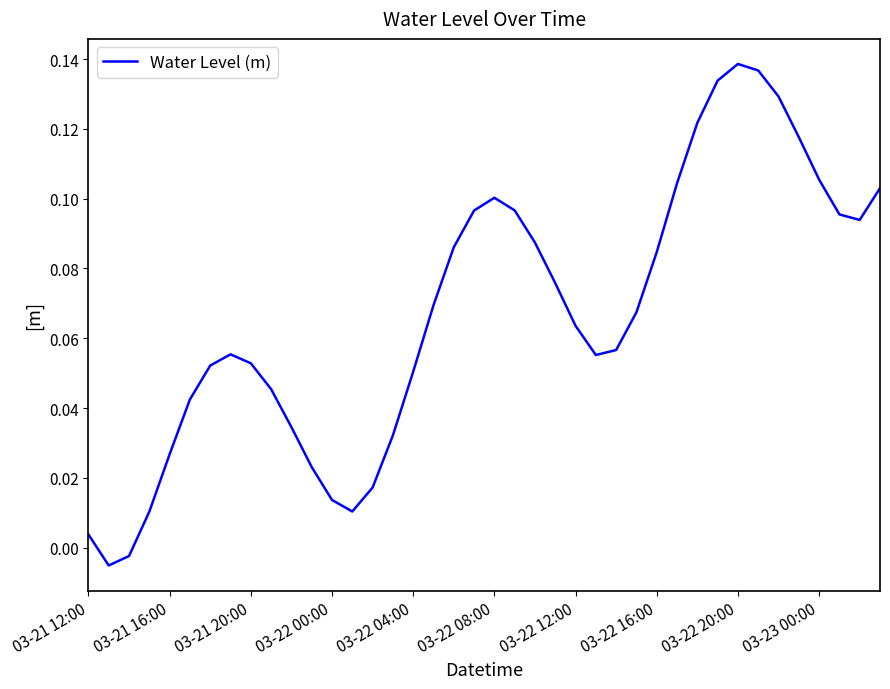

How many lines are shown in the chart?

1